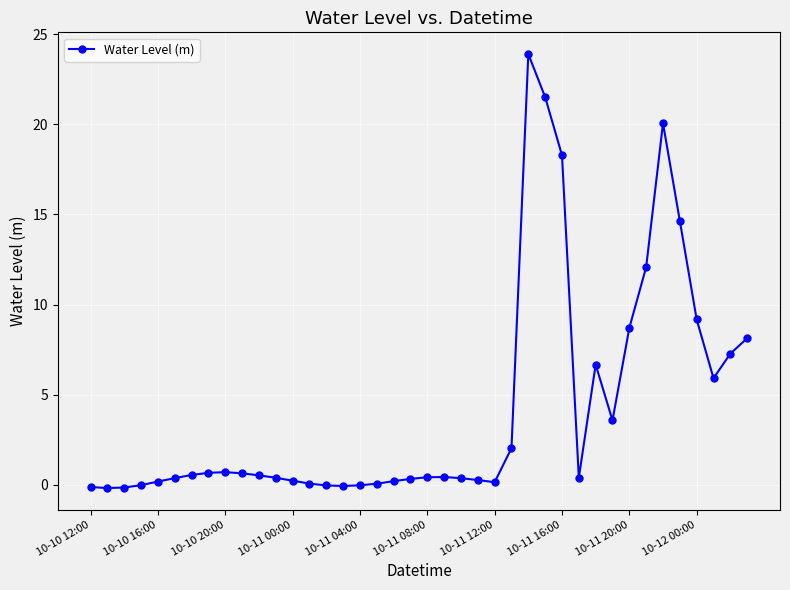

True or false: there are more than 2 points higher than both neighbors.

True